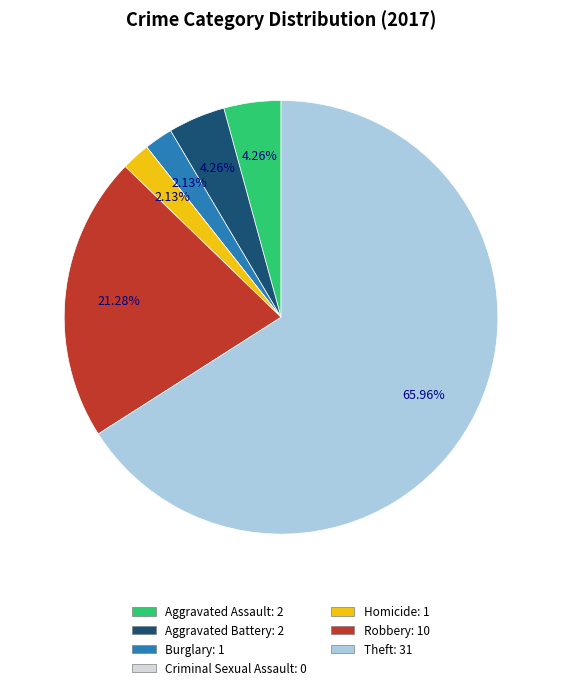

Is there any slice that represents more than half of the pie?

Yes